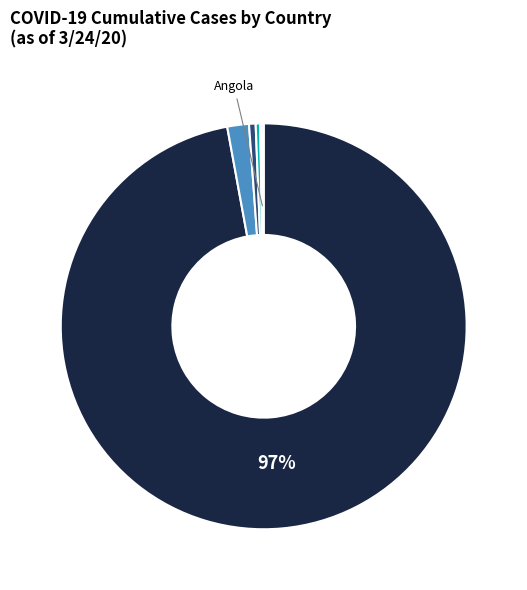

How many slices are in this pie chart?

6